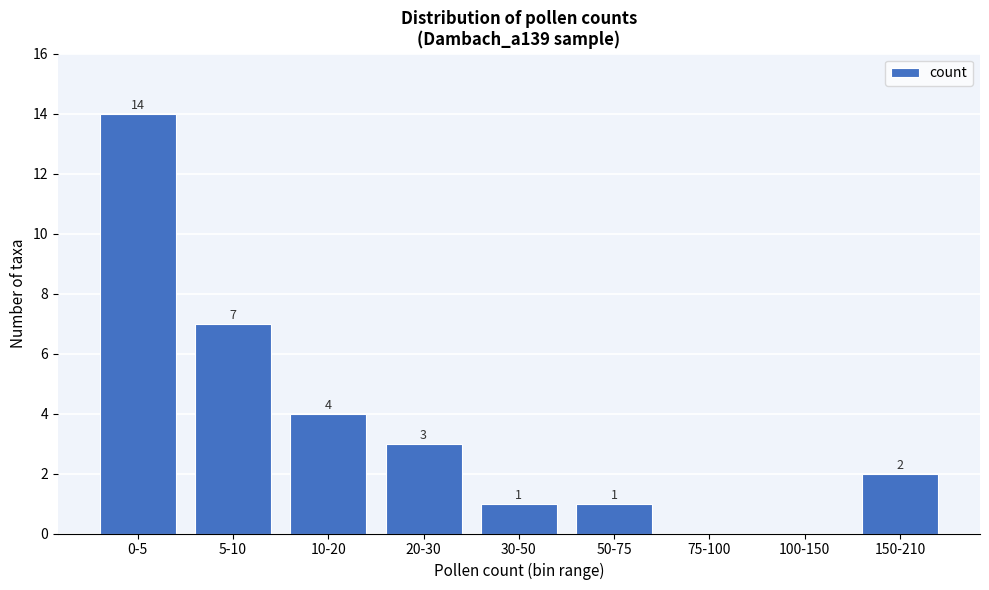

Reading left to right, list all the values displayed in this chart.

0-5=14	5-10=7	10-20=4	20-30=3	30-50=1	50-75=1	75-100=0	100-150=0	150-210=2